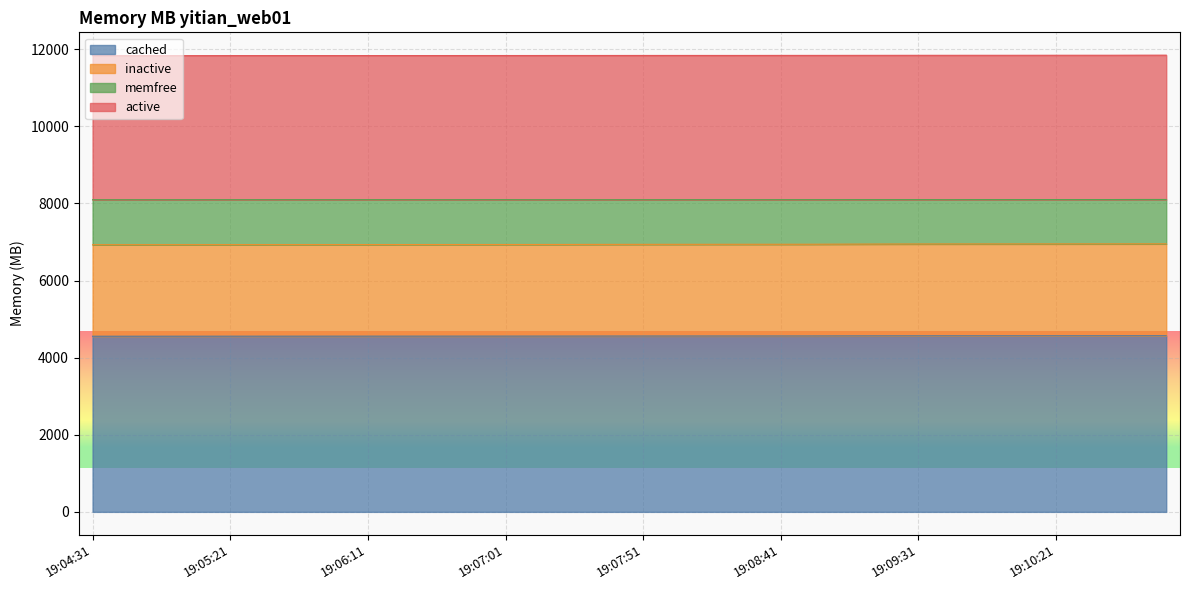

What is the maximum value for cached?

4568.4